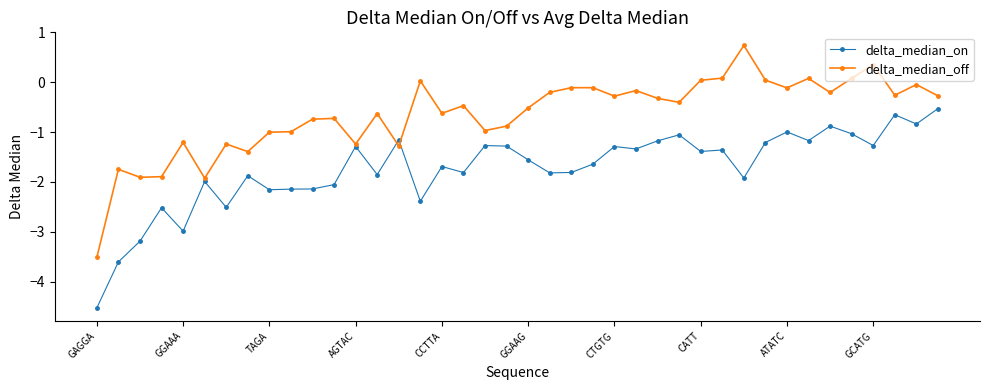

What is the smallest value displayed?

-4.5